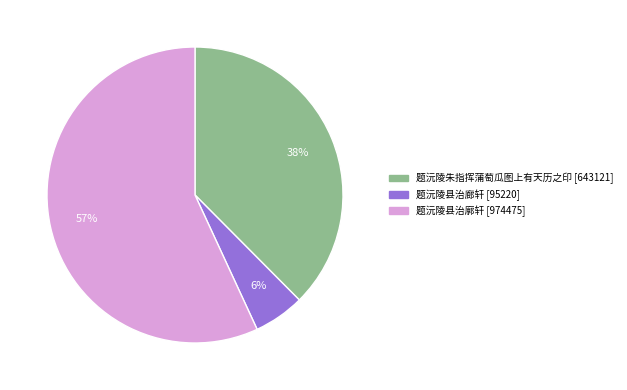

What is the smallest slice in the pie chart?

题沅陵县治廊轩